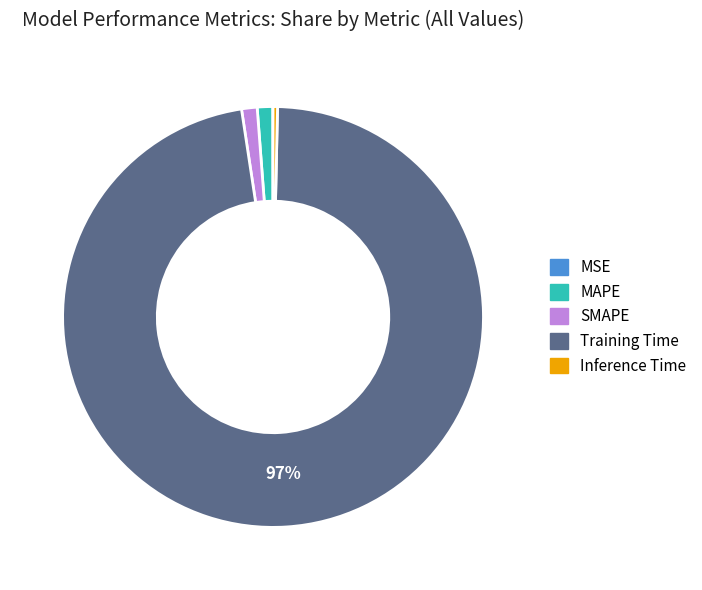

Which category has the biggest portion of the pie?

Training Time